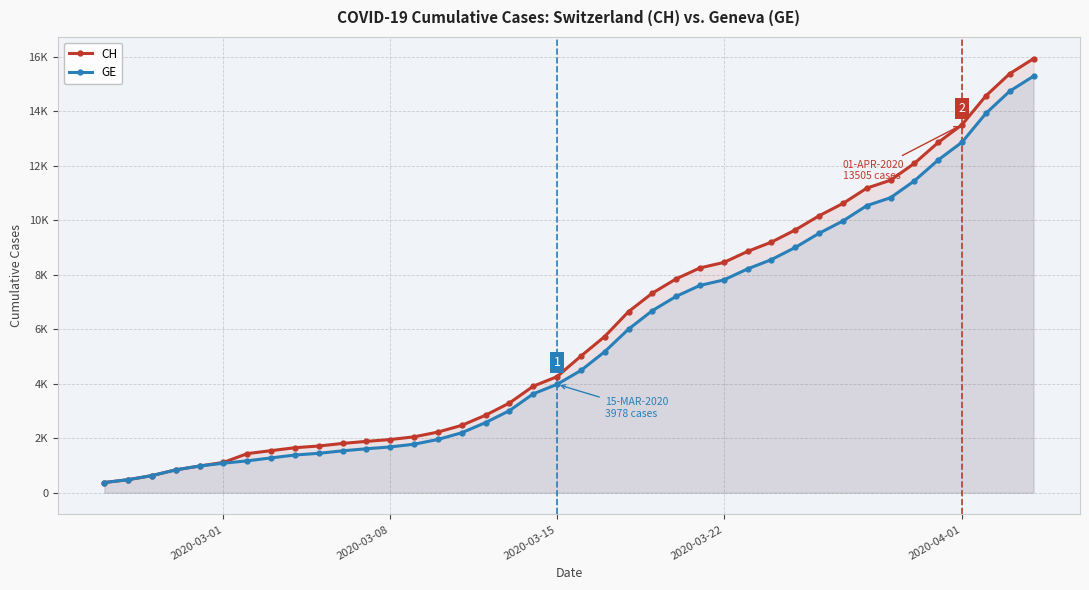

Which series has the widest spread of values?

CH